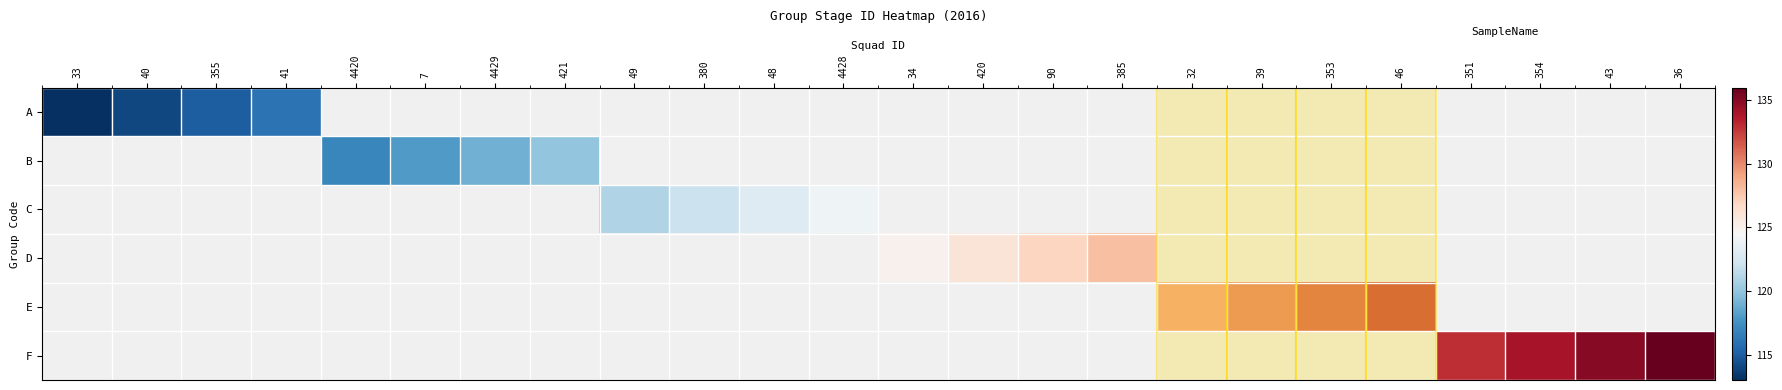

Is the value of D at 46 greater than the value of A at 32?

No